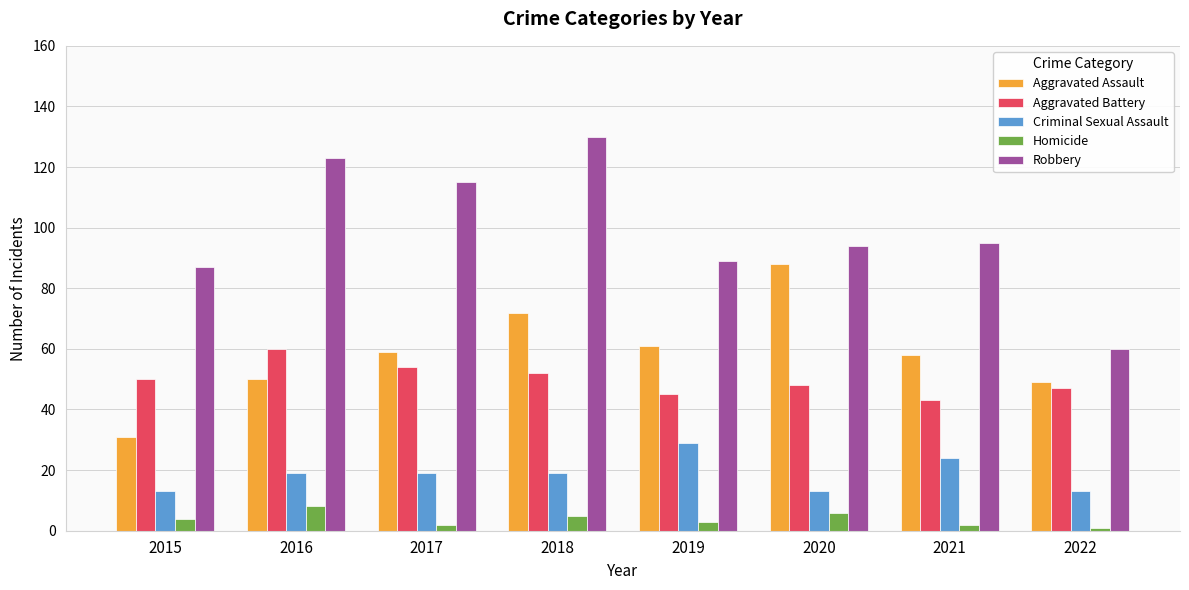

Does the chart contain any negative values?

No